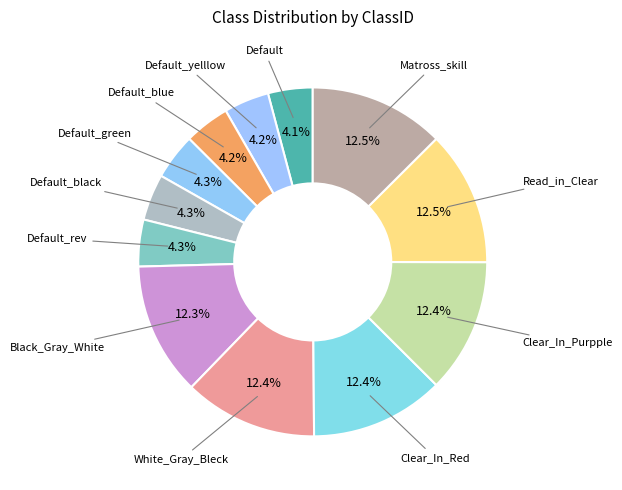

What percentage do Default_blue and Default_black together represent?

8.5%